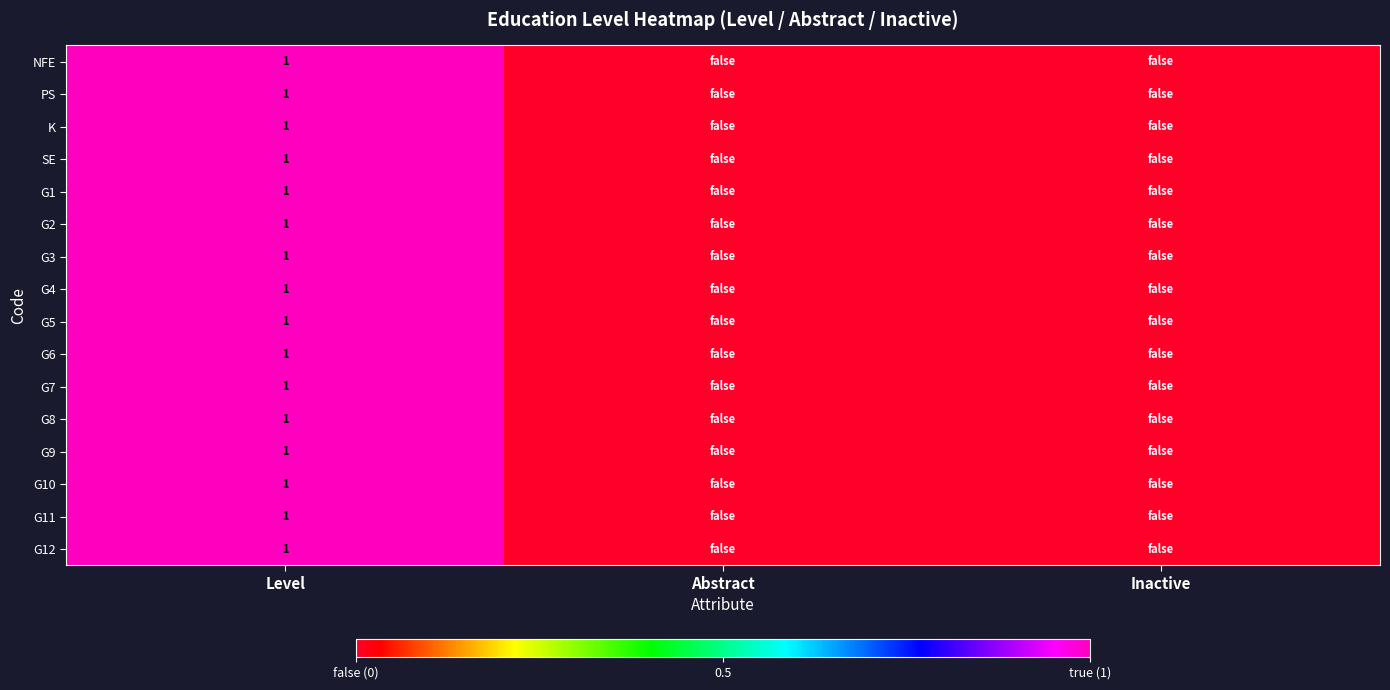

The value of NFE at Level is 2. True or false?

False